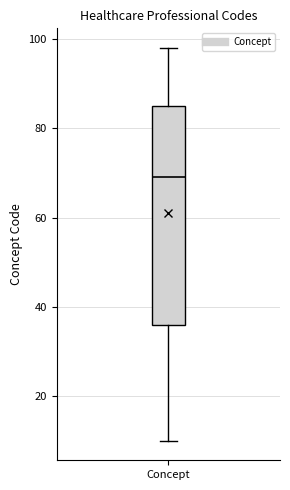

Transcribe this box plot: give where the median line is, the range the box spans, and where the two whiskers end, as read against the y-axis. The values are not printed on the chart, so give them approximately, as read against the axis.

median 70, box 36 to 86, whiskers 10 to 98